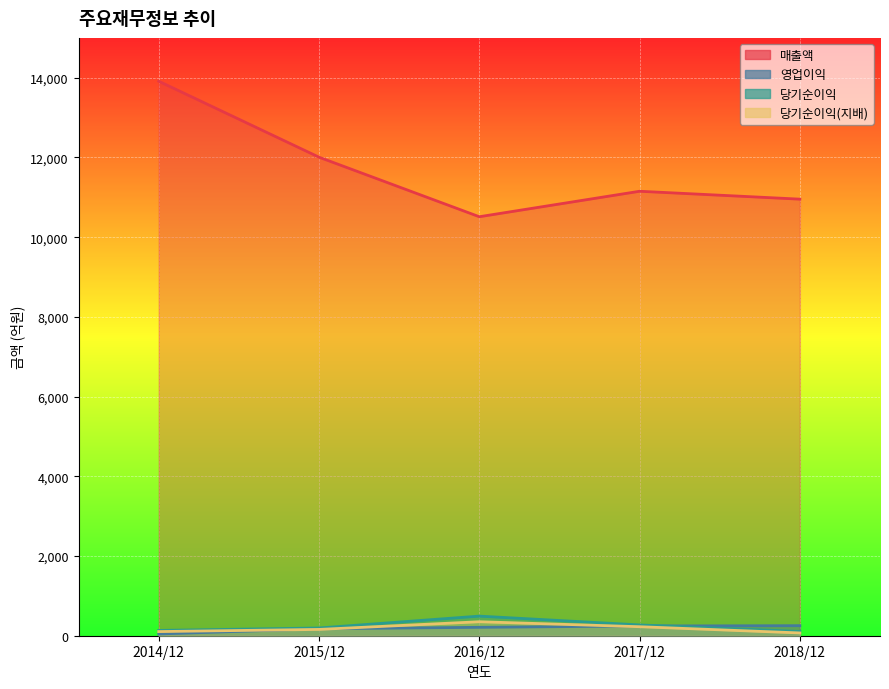

Reading left to right, what are all the values shown in this chart?

매출액: 2014/12=13913	2015/12=12007	2016/12=10513	2017/12=11152	2018/12=10954
영업이익: 2014/12=44	2015/12=174	2016/12=211	2017/12=244	2018/12=252
당기순이익: 2014/12=133	2015/12=194	2016/12=492	2017/12=271	2018/12=107
당기순이익(지배): 2014/12=104	2015/12=158	2016/12=351	2017/12=226	2018/12=70